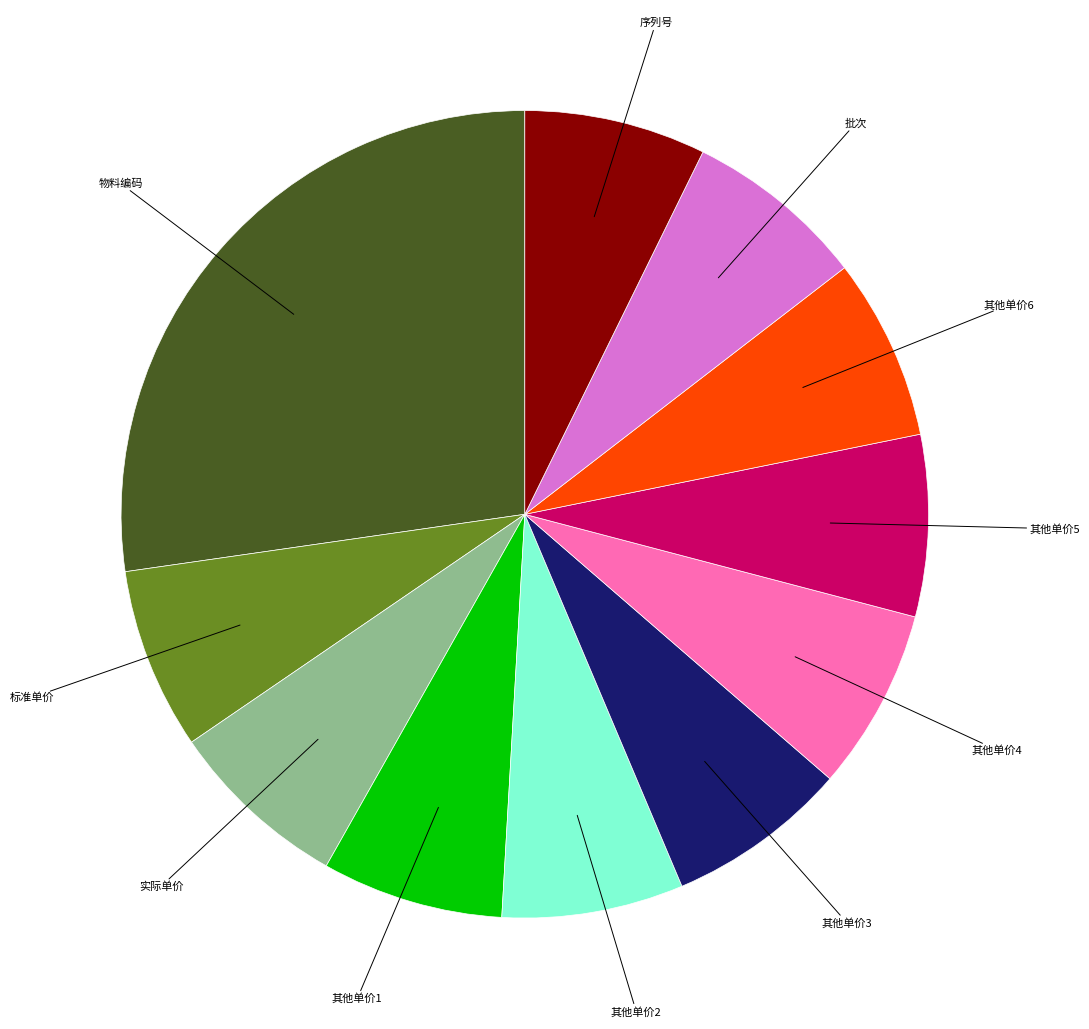

Is there a majority slice in this chart?

No